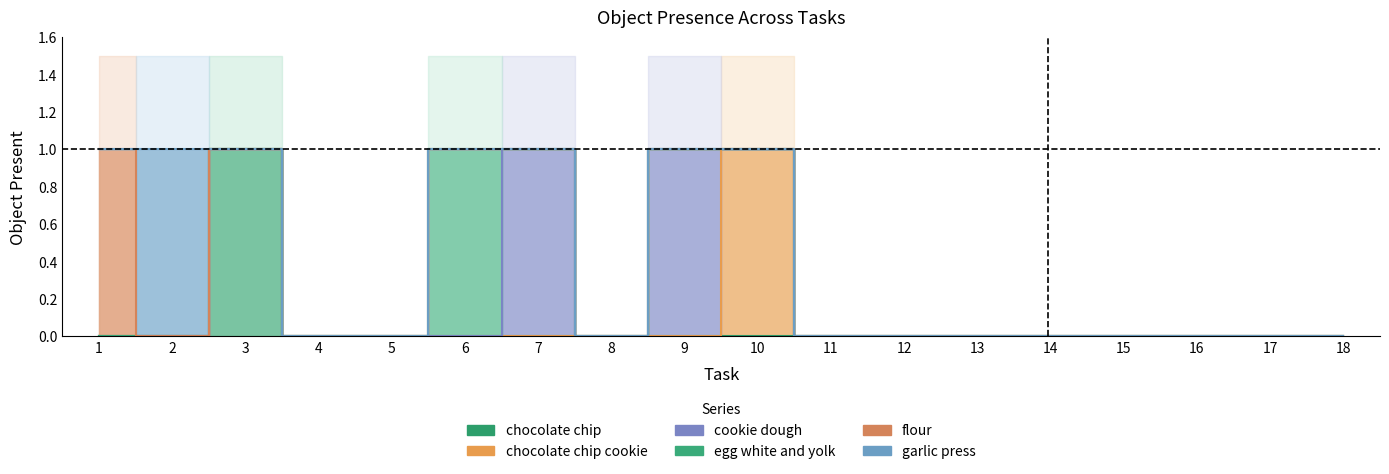

True or false: egg white and yolk and chocolate chip cross at least once.

False